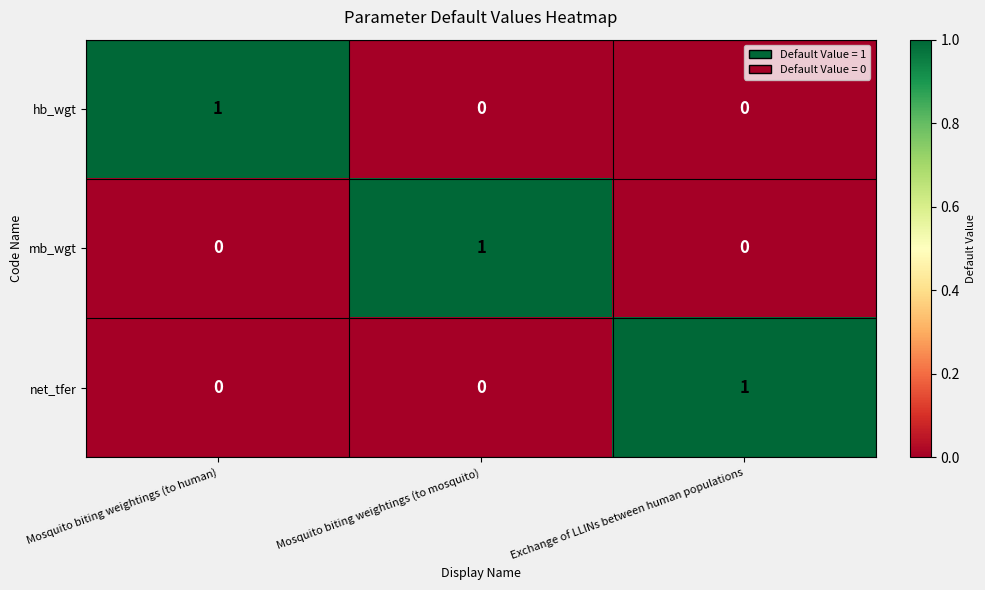

Reading left to right, extract all data points from this chart.

hb_wgt: 1	0	0
mb_wgt: 0	1	0
net_tfer: 0	0	1